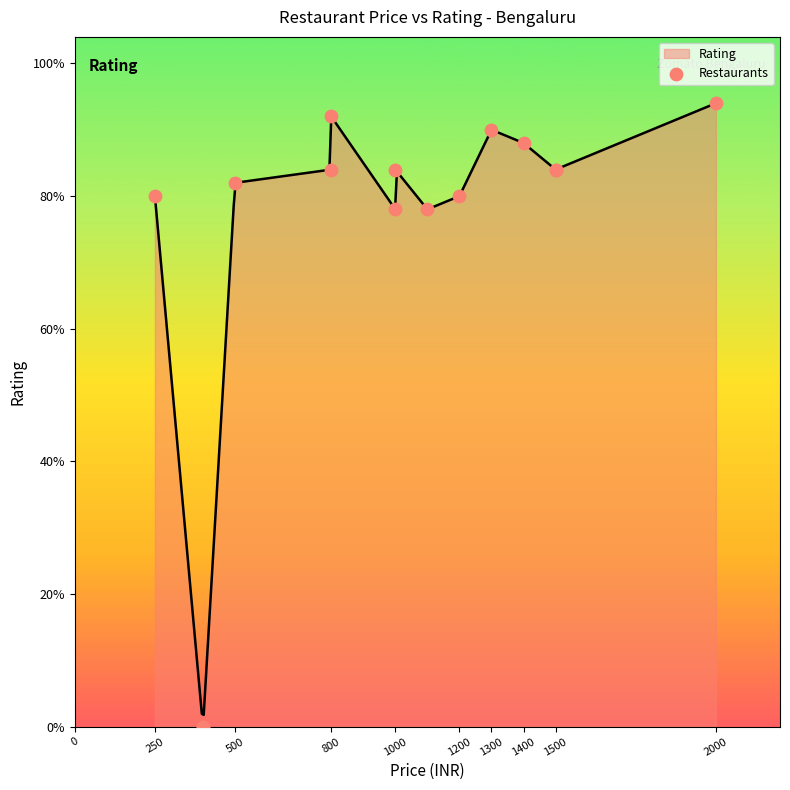

Between 500 and 1000, which is larger?

1000